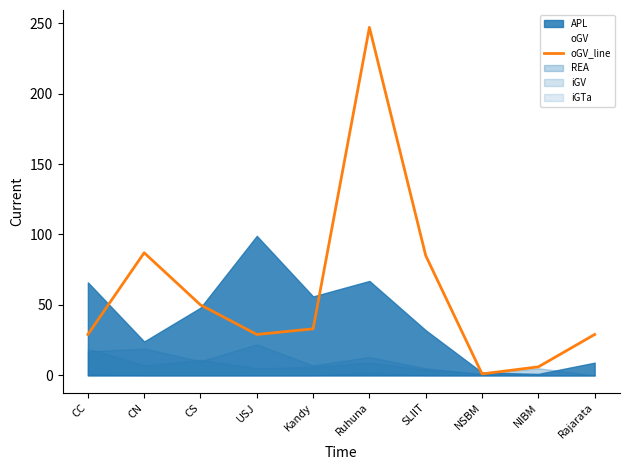

What is the label of the 9th point from the right?

CN